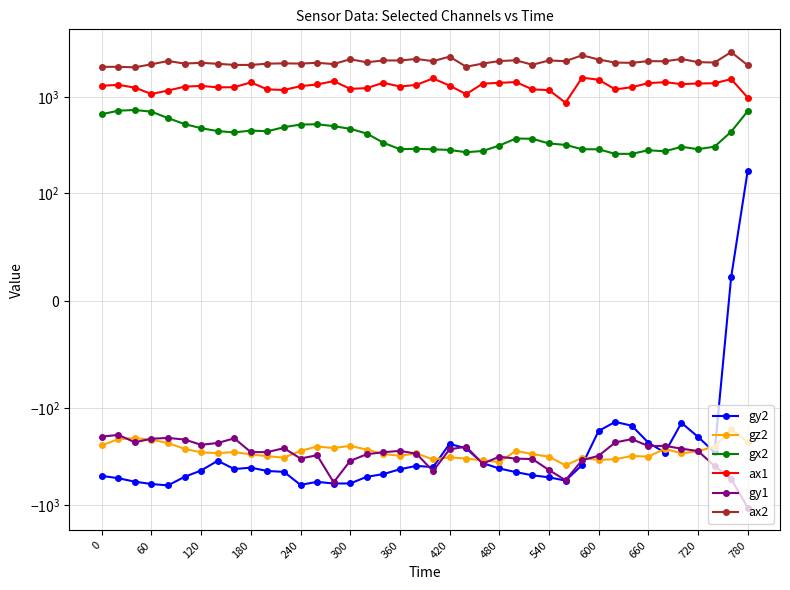

The value of ax2 at 120 is 2016. True or false?

True